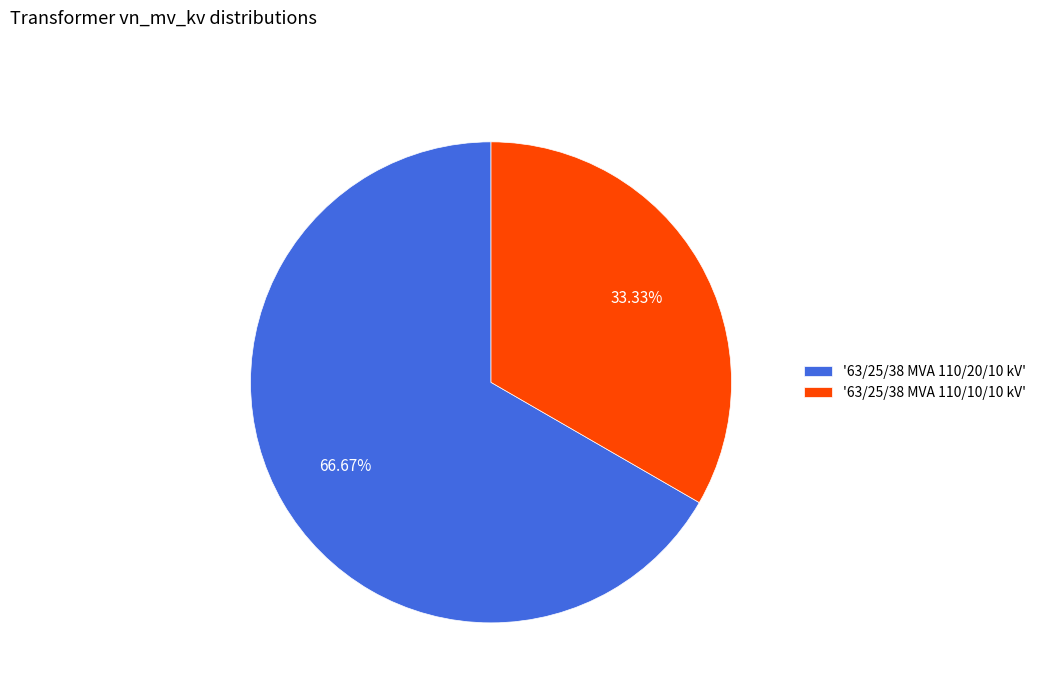

To the nearest percent, what is the average slice percentage?

50%